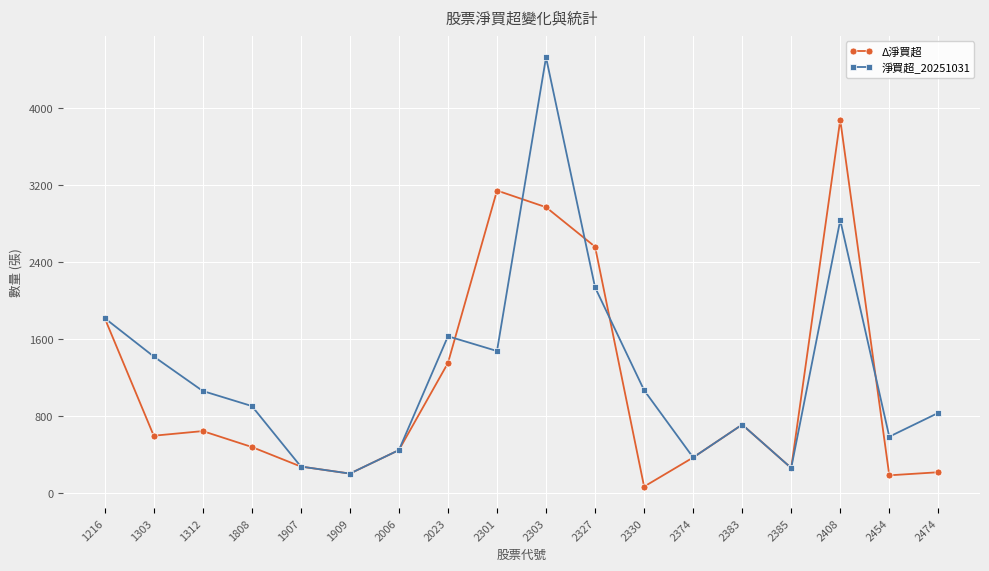

At which label is Δ淨買超 closest to 1970?

1216